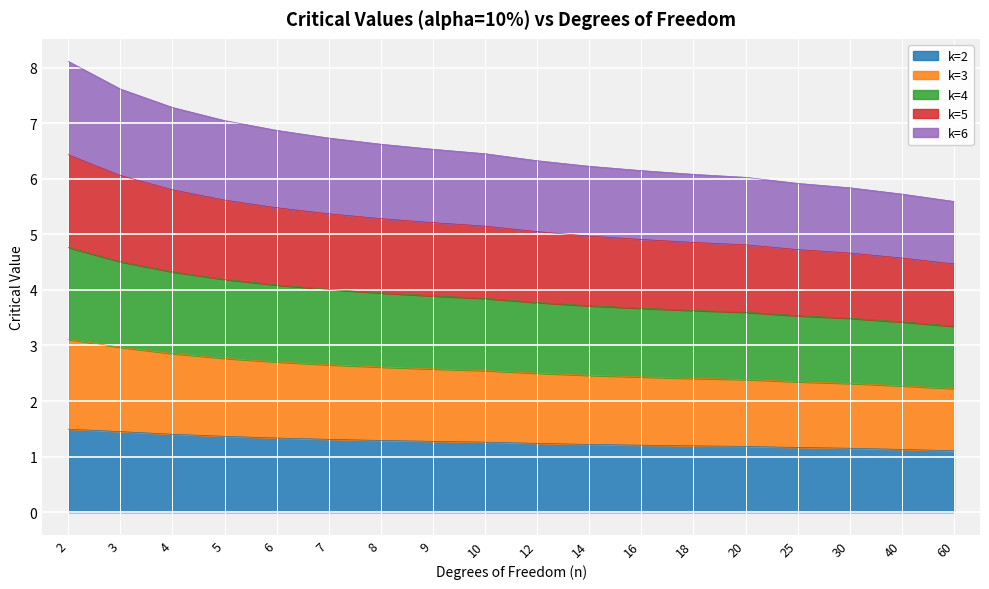

What are all the series names shown in the legend?

k=2, k=3, k=4, k=5, k=6